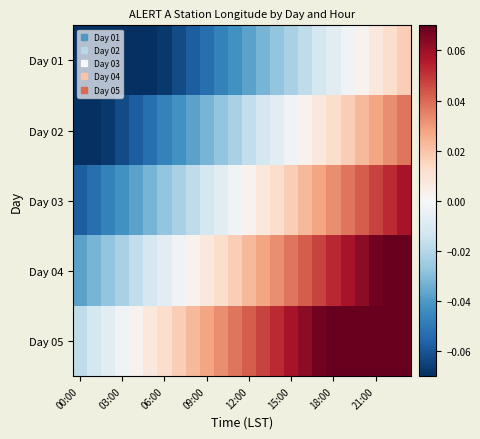

What is the smallest value displayed?

-0.1